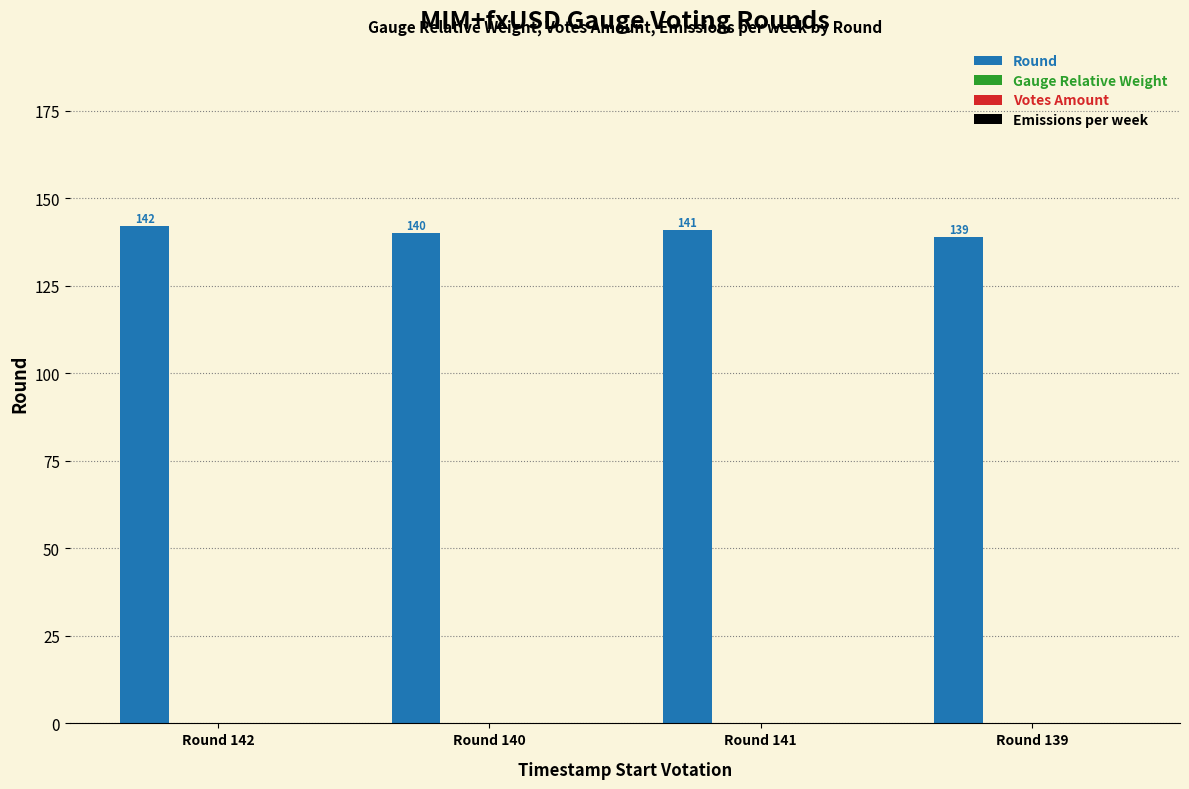

What is the value of the 1st bar from the left?

142